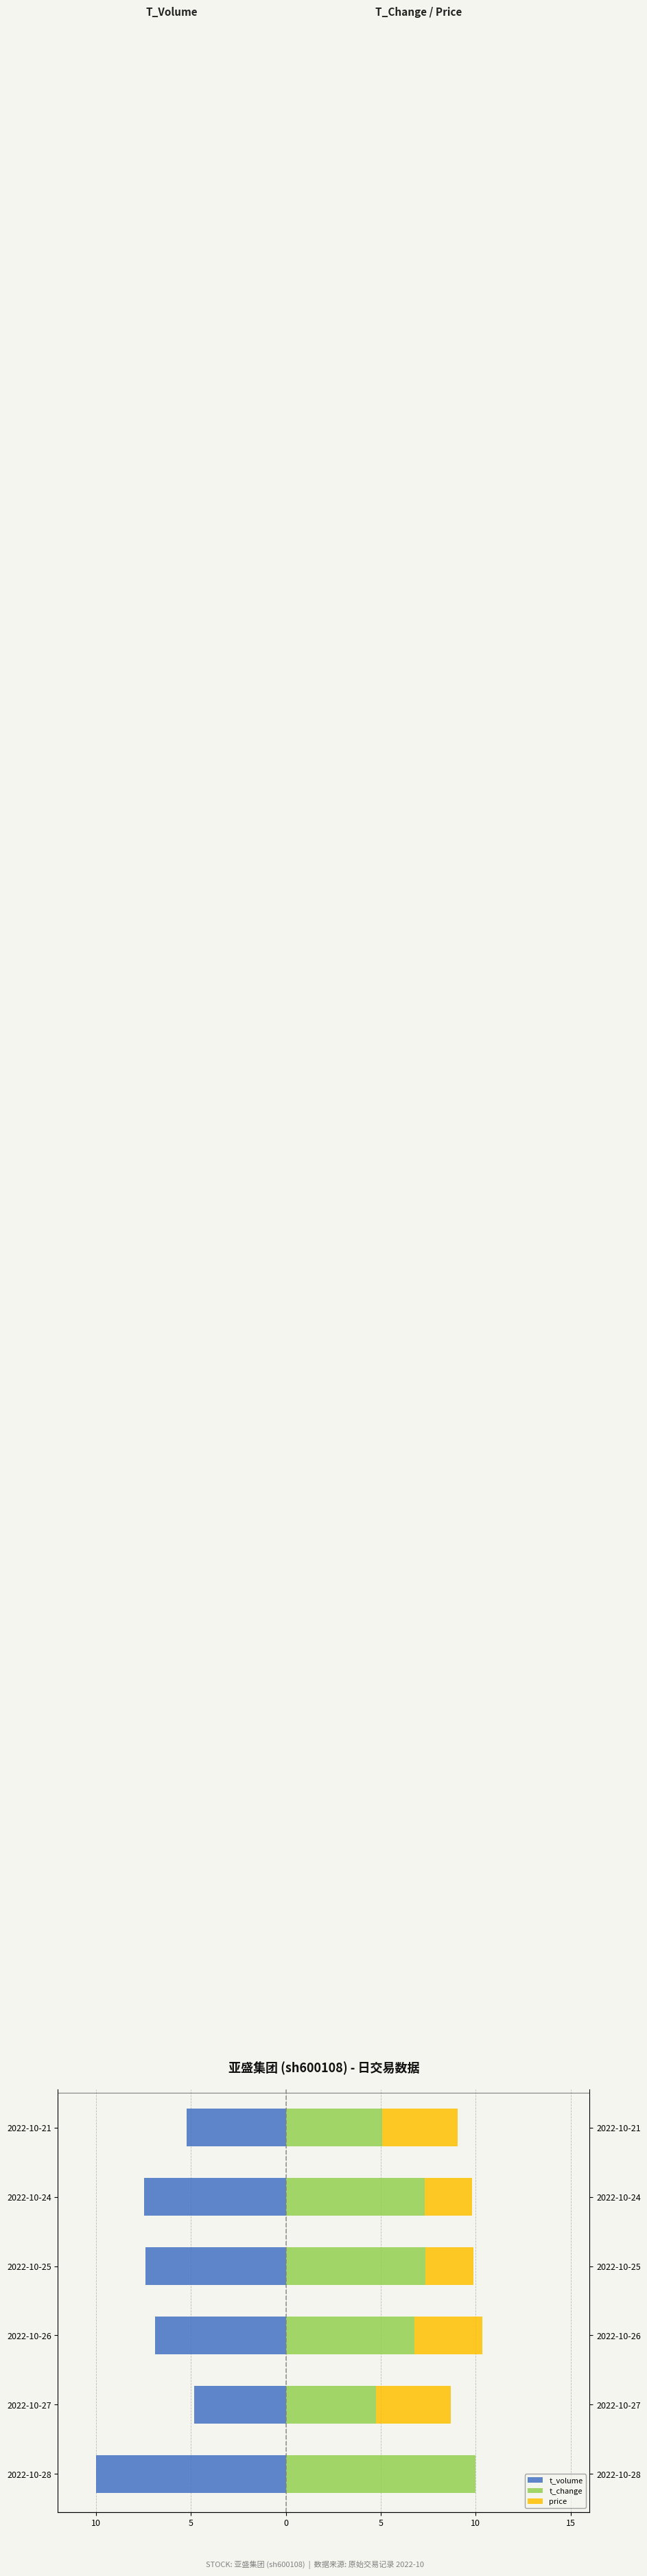

What are all the series names shown in the legend?

t_volume, t_change, price